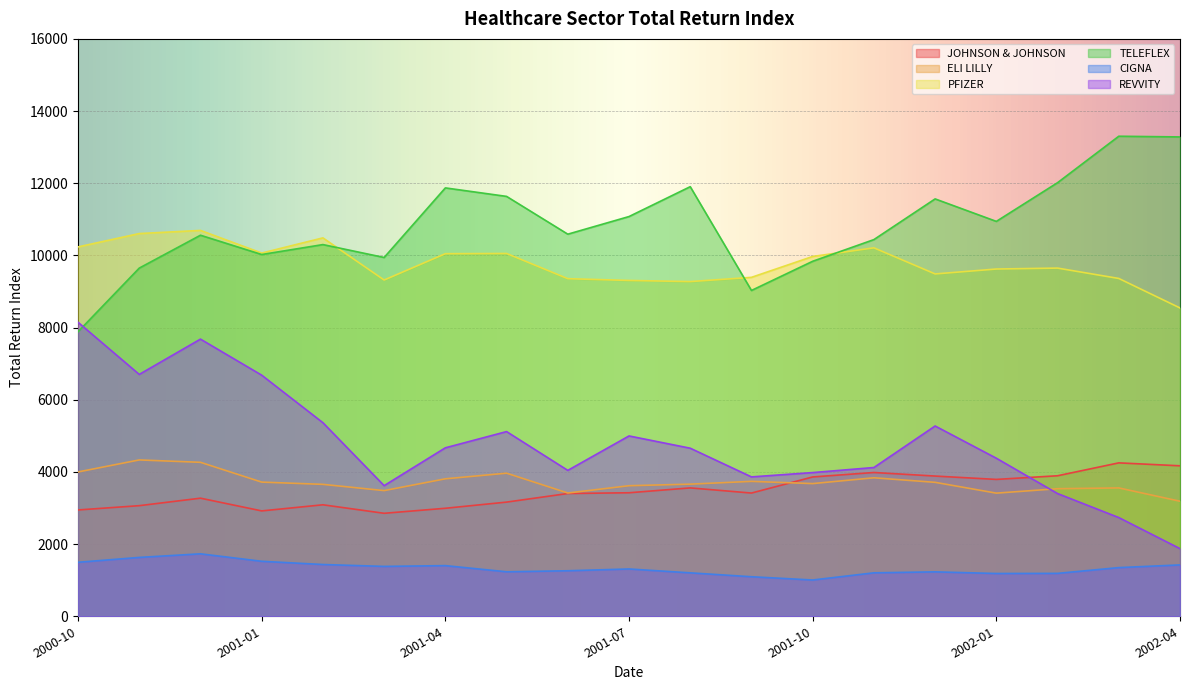

What is the smallest value displayed?

1005.3